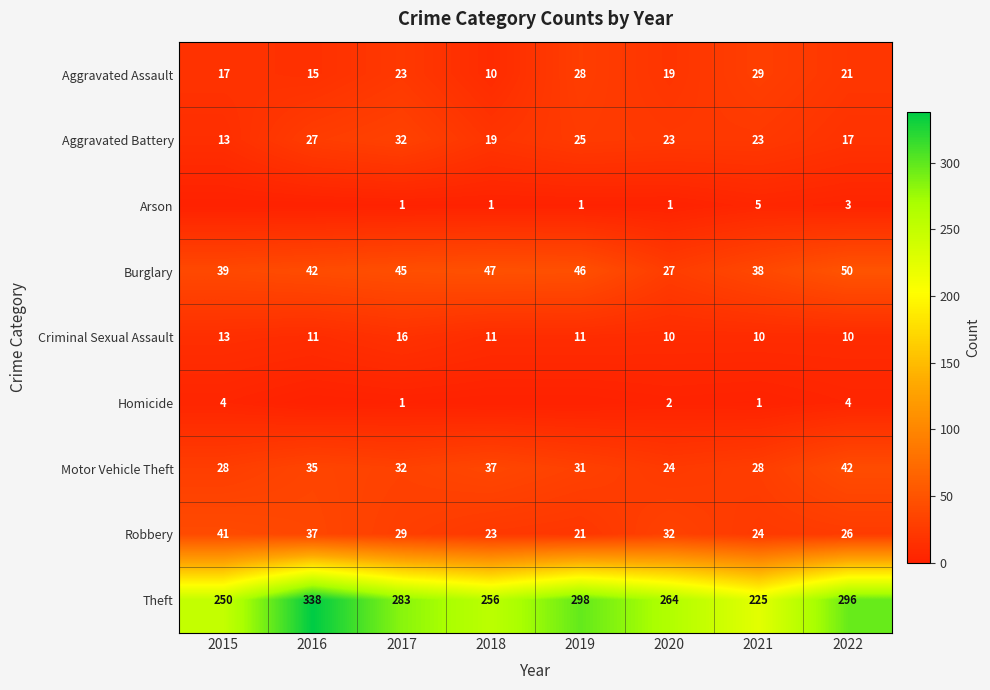

Rank the categories by Aggravated Assault value from highest to lowest.

2021, 2019, 2017, 2022, 2020, 2015, 2016, 2018